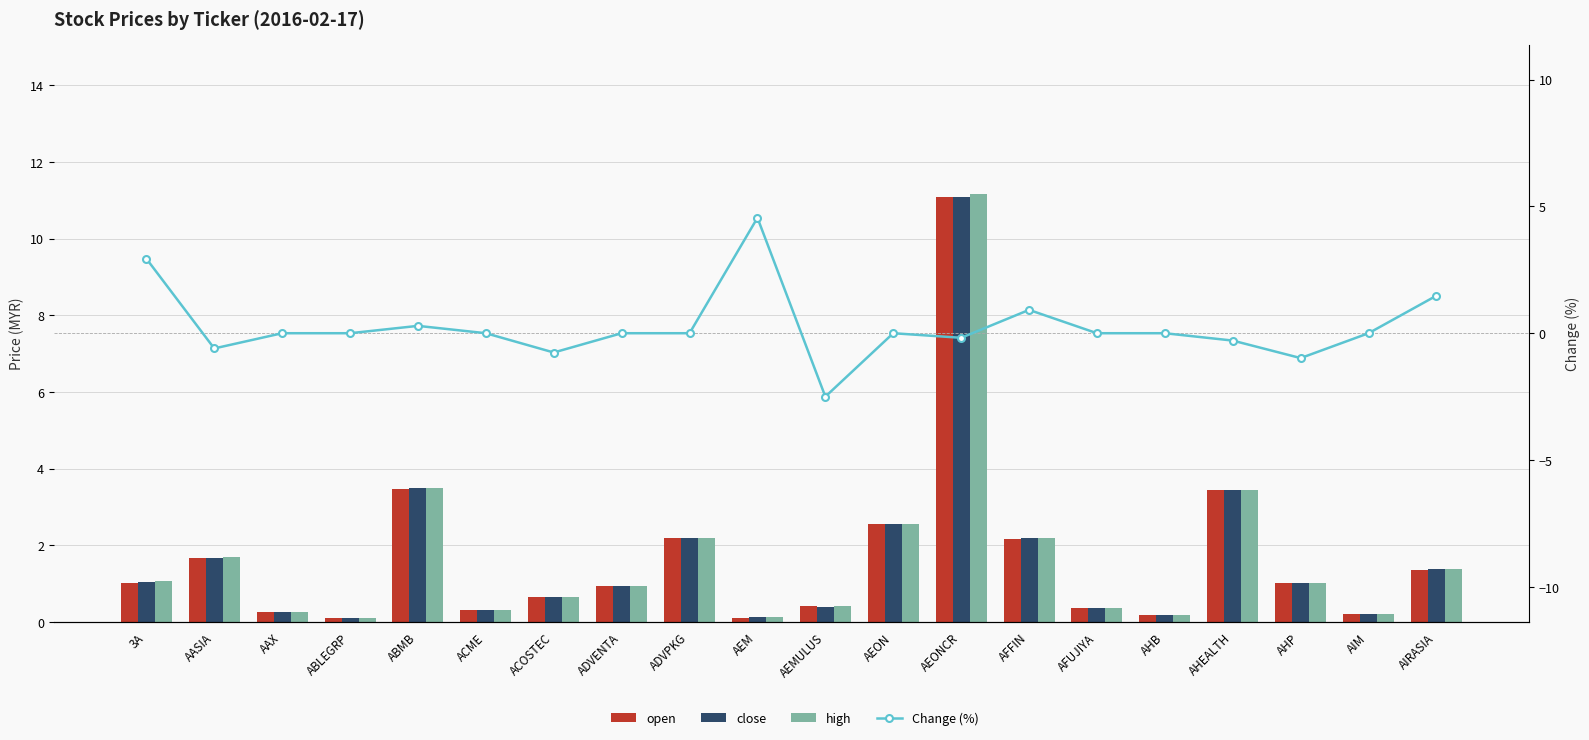

How many data points does each series have?

20